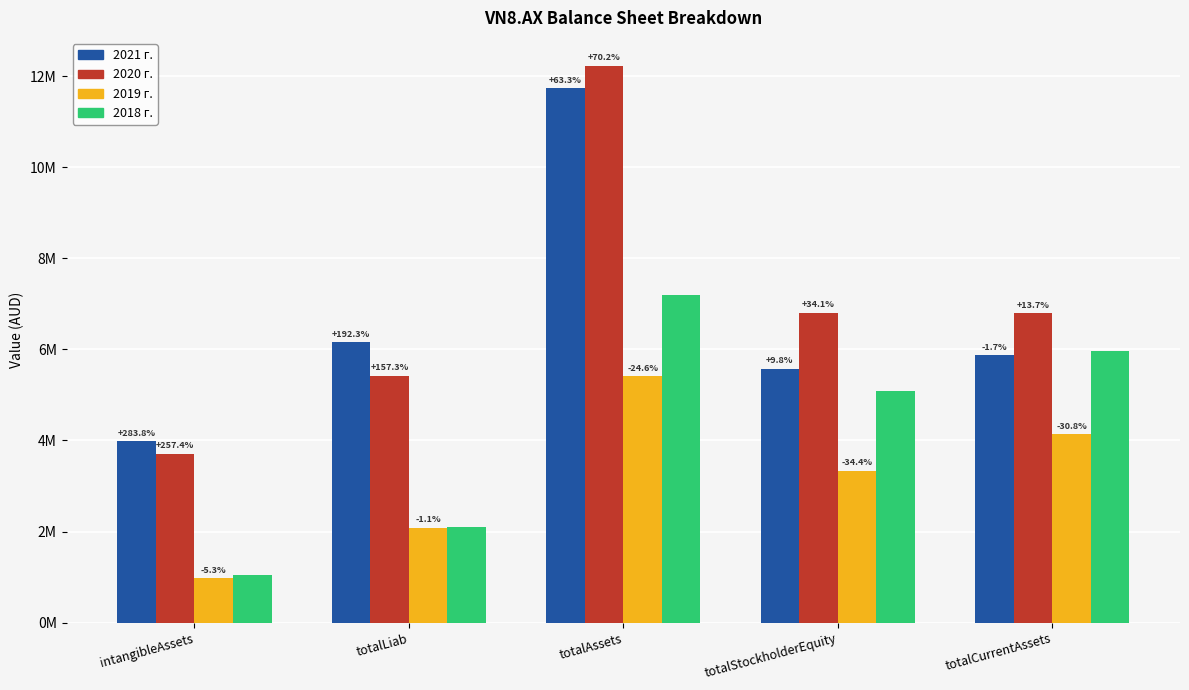

Are the bars horizontal?

No